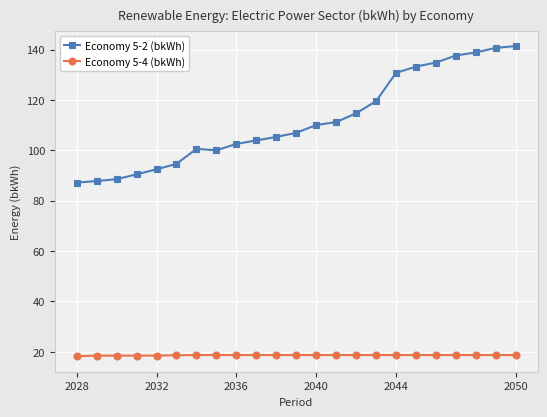

True or false: Economy 5-2 (bkWh) and Economy 5-4 (bkWh) intersect in this chart.

False